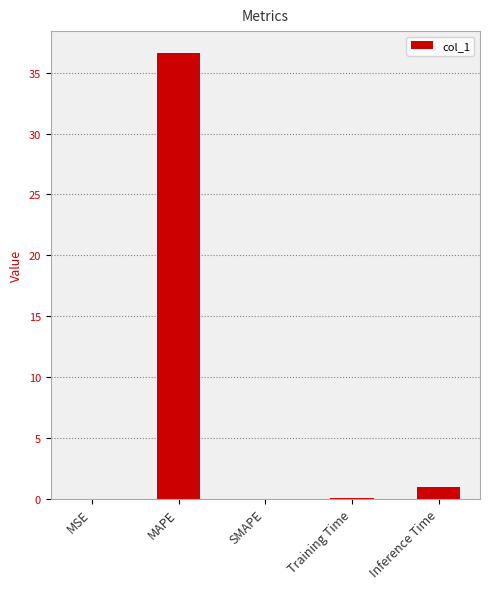

The value at MAPE is 36.6. True or false?

True